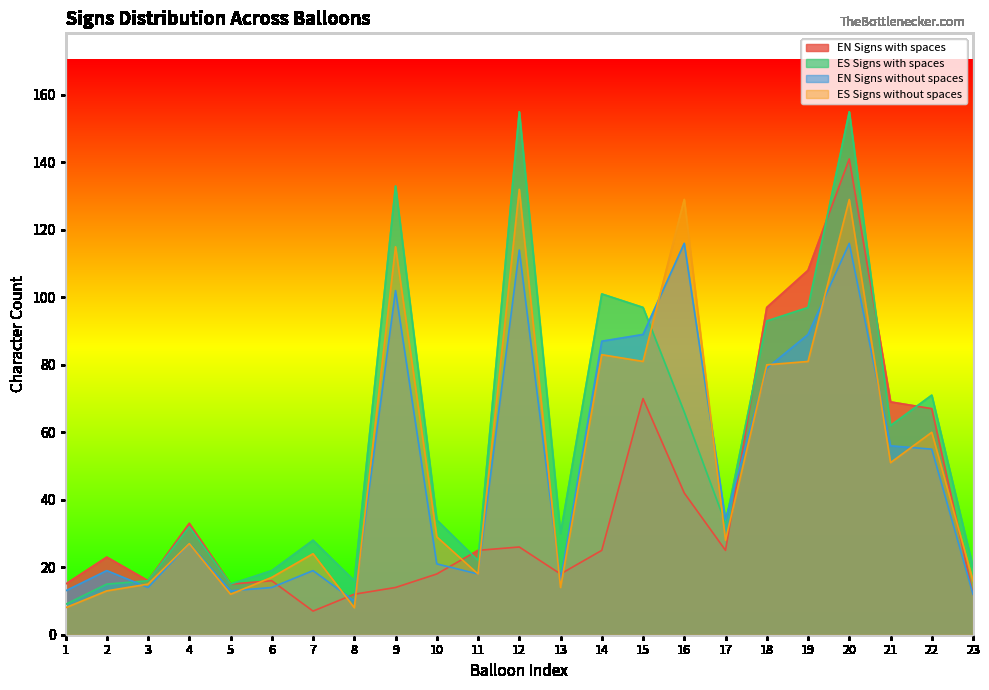

In ES Signs with spaces, how many points are lower than both neighbors (excluding endpoints)?

6